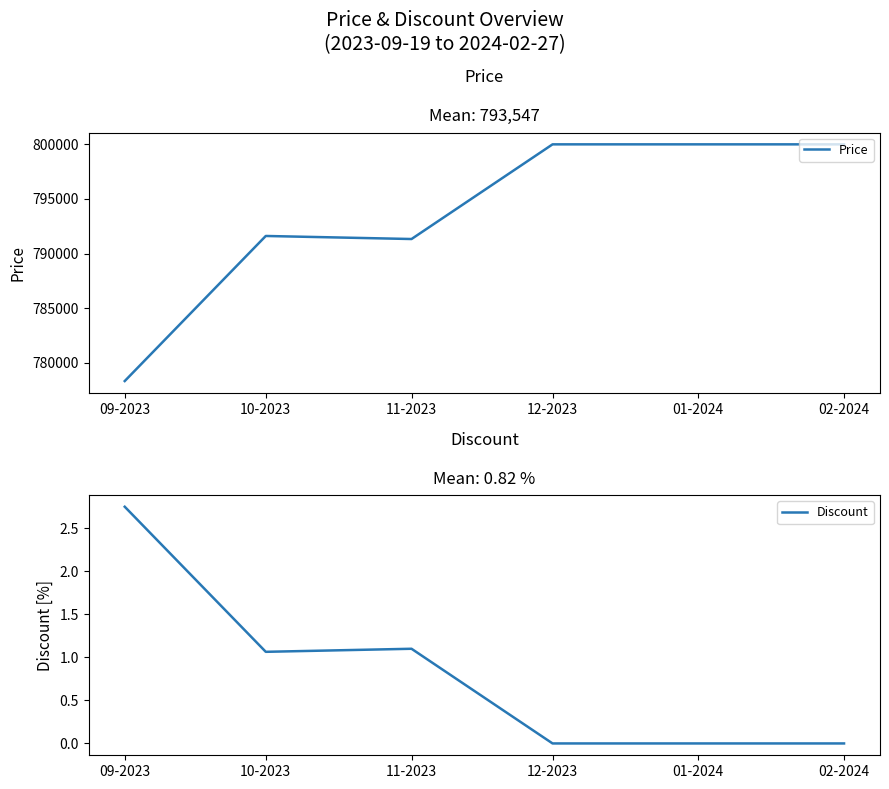

What is the difference between the Discount values at 01-2024 and 11-2023?

1.1